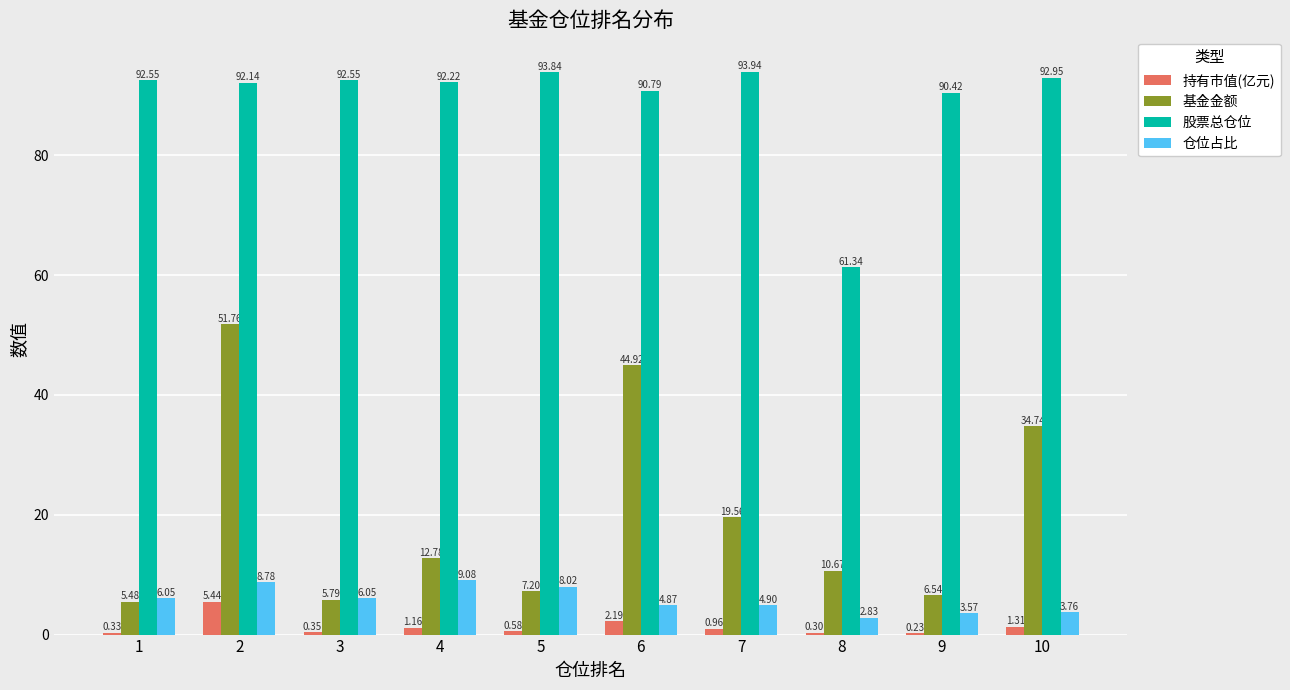

Which series has the widest spread of values?

基金金额